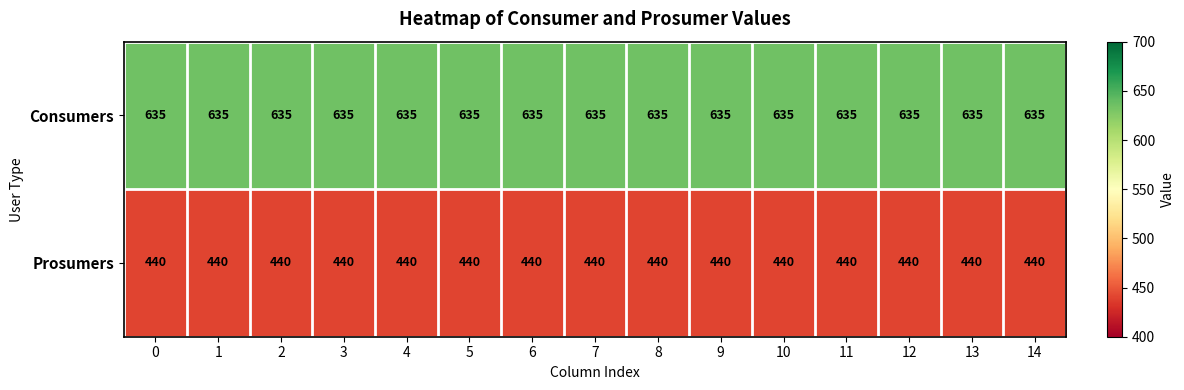

What is the sum of the Consumers values at 10 and 5?

1270